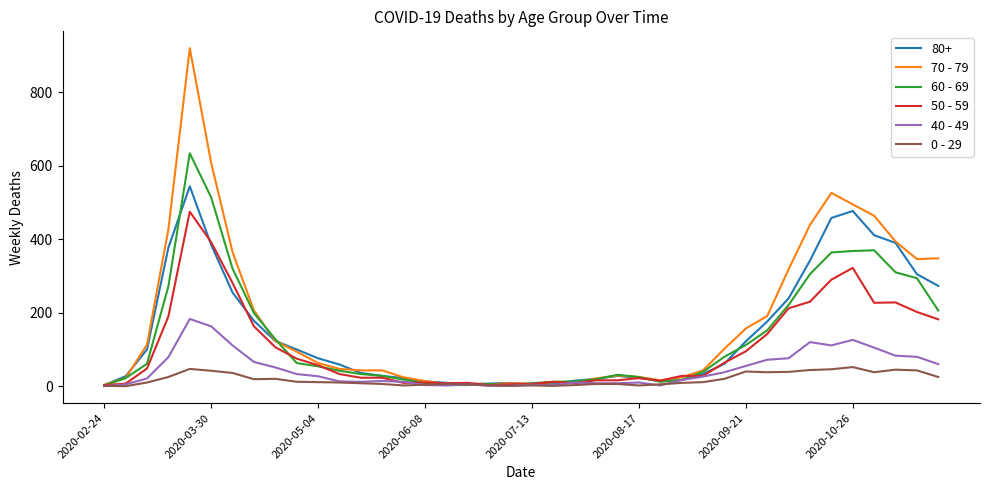

What is the greatest value displayed?

920